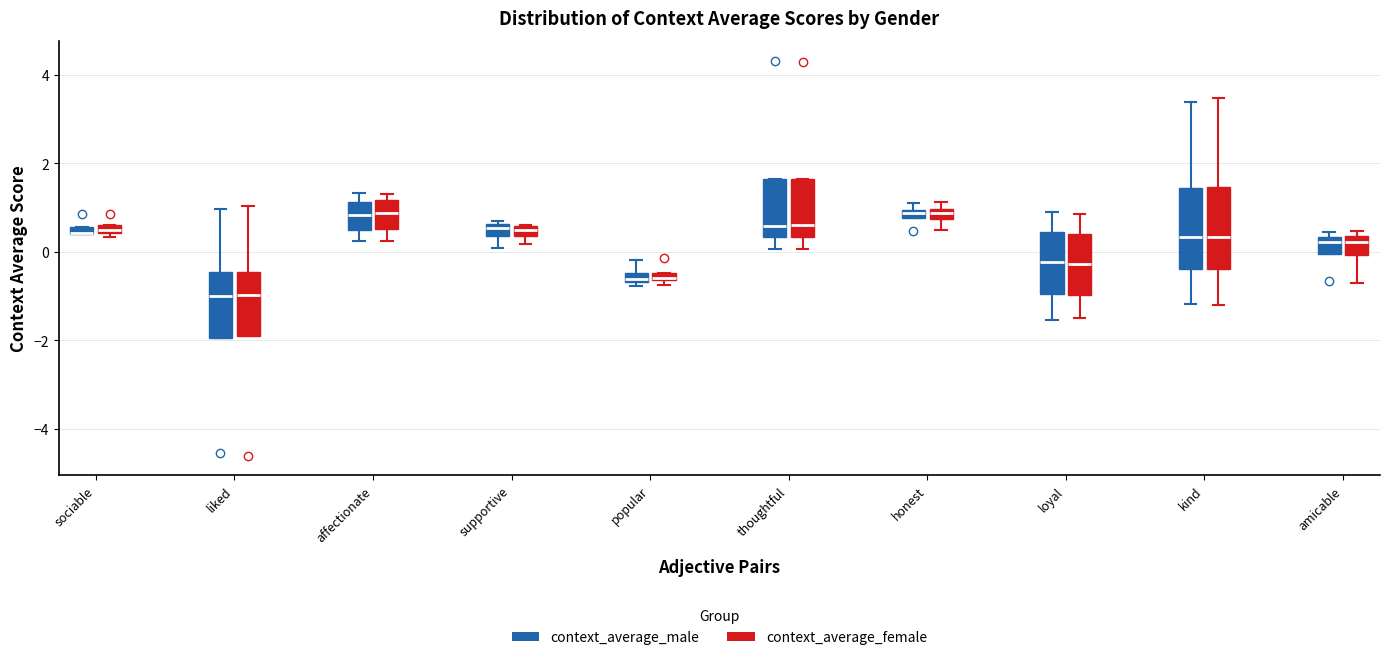

Where is the lower edge of the box for sociable (context_average_female) on the y-axis? The values are not printed on the chart, so give them approximately, as read against the axis.

0.4